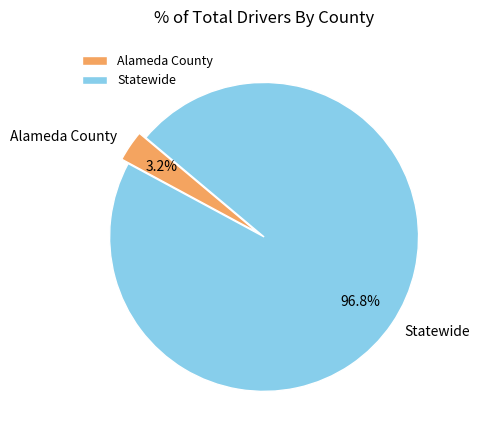

What percentage is the Statewide slice, to the nearest percent?

97%